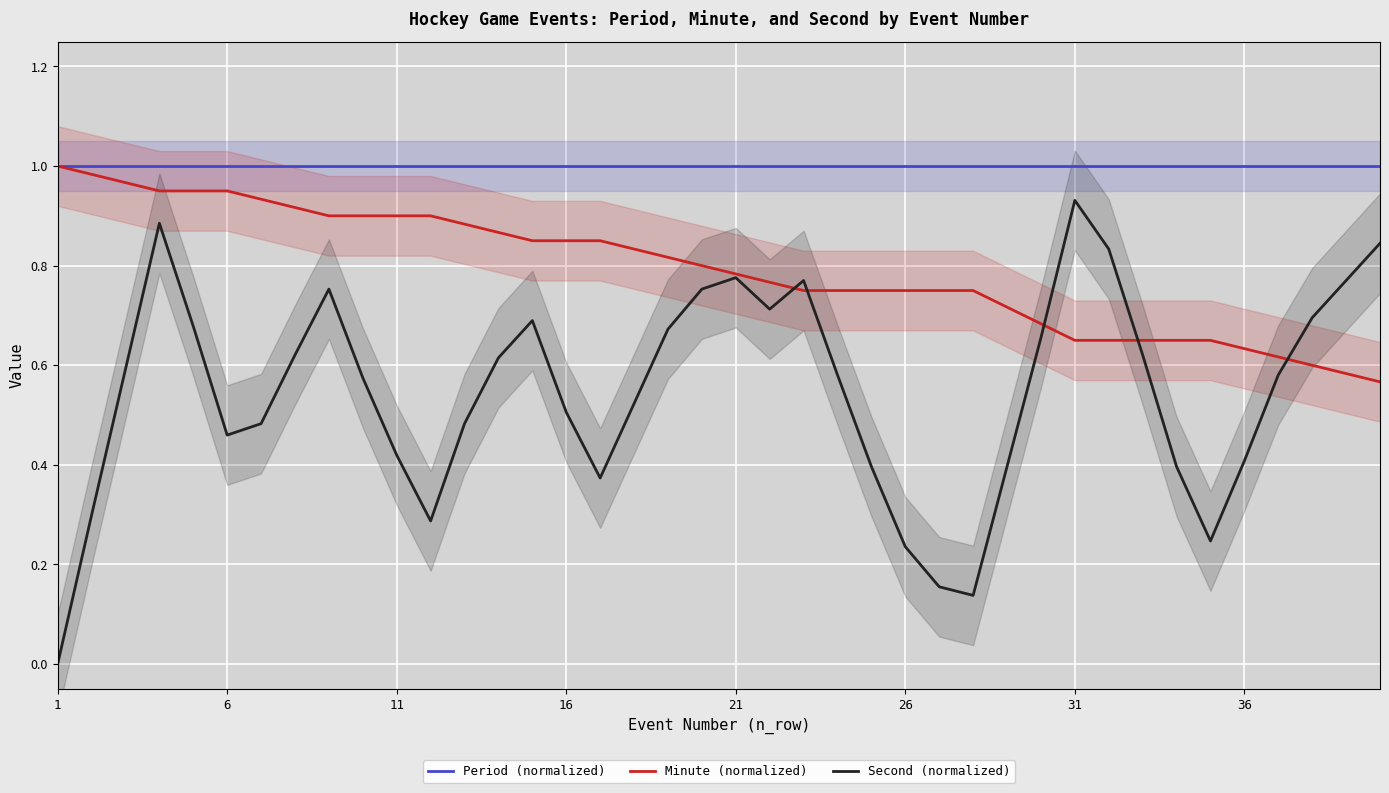

True or false: Second (normalized) and Period (normalized) cross at least once.

False